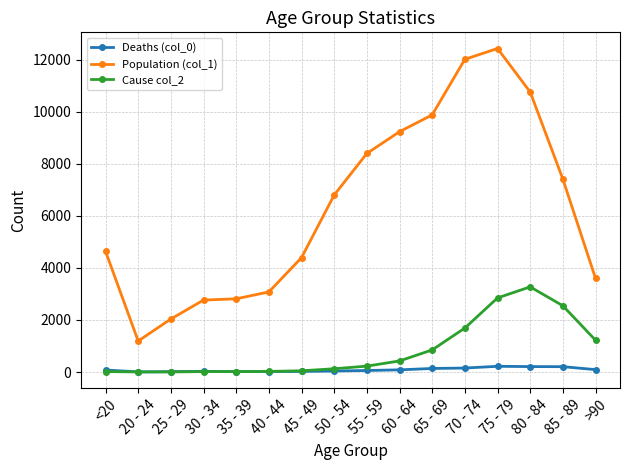

What is the label of the 6th point from the right?

65 - 69